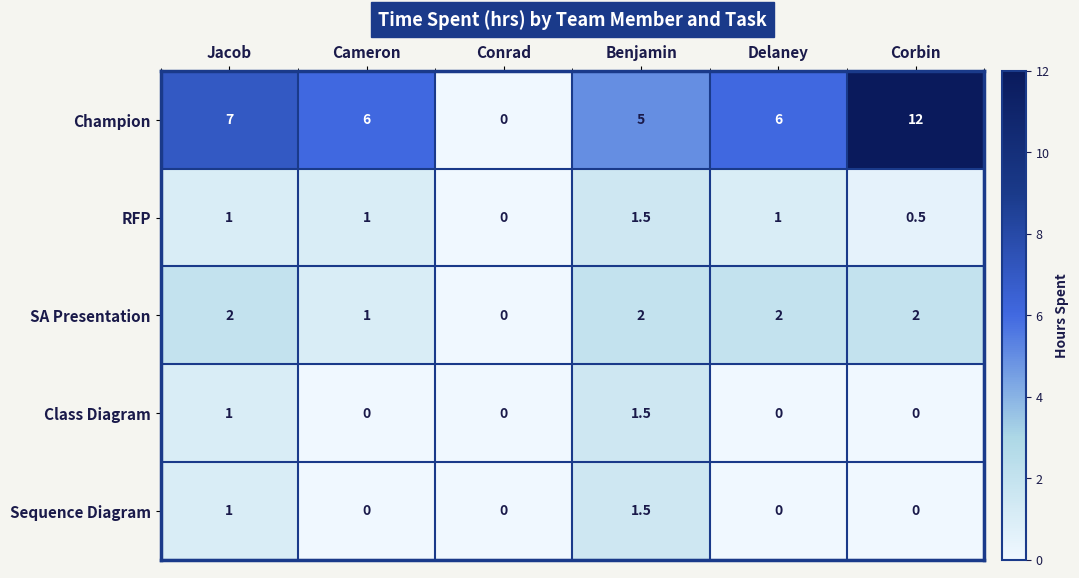

At how many categories does at least one series exceed 2?

5